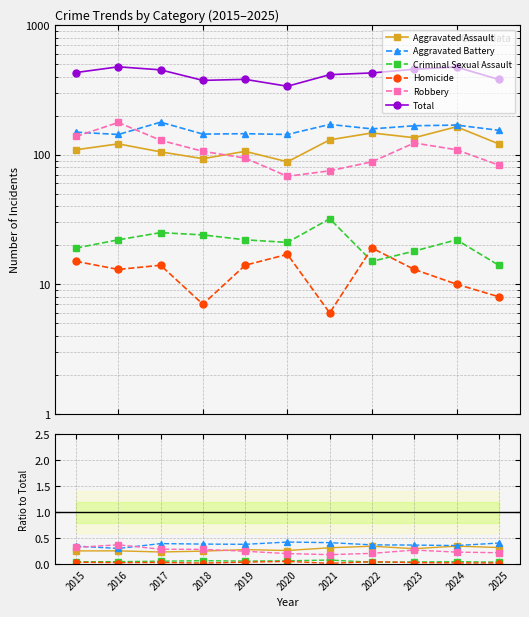

At which category is the sum across all series the highest?

2016